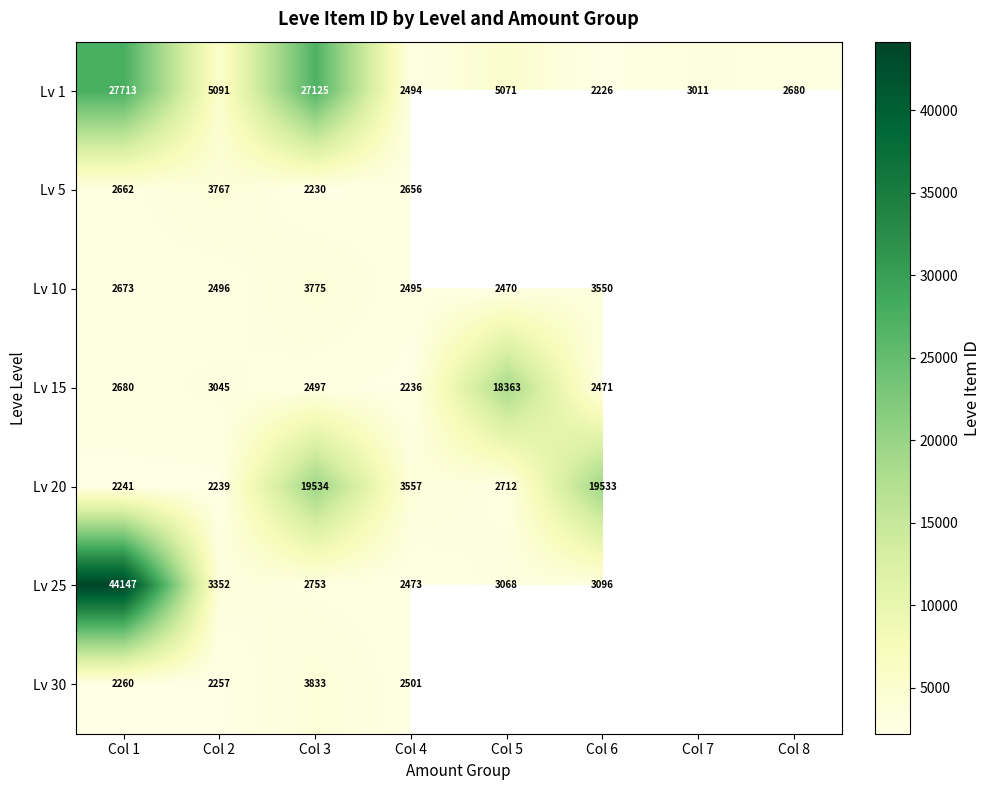

Rank the series at Col 2 from highest to lowest value.

Lv 1, Lv 5, Lv 25, Lv 15, Lv 10, Lv 30, Lv 20